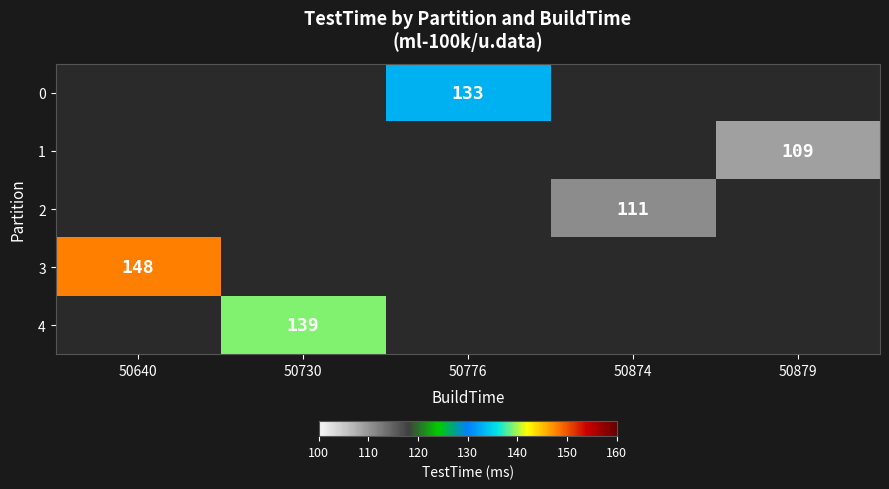

Is it true that 2 equals 181 at 50874?

False